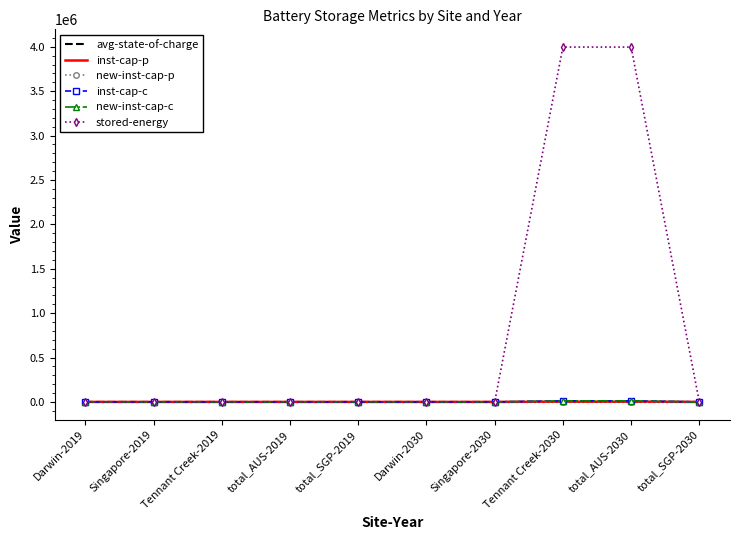

What are all the series names shown in the legend?

avg-state-of-charge, inst-cap-p, new-inst-cap-p, inst-cap-c, new-inst-cap-c, stored-energy